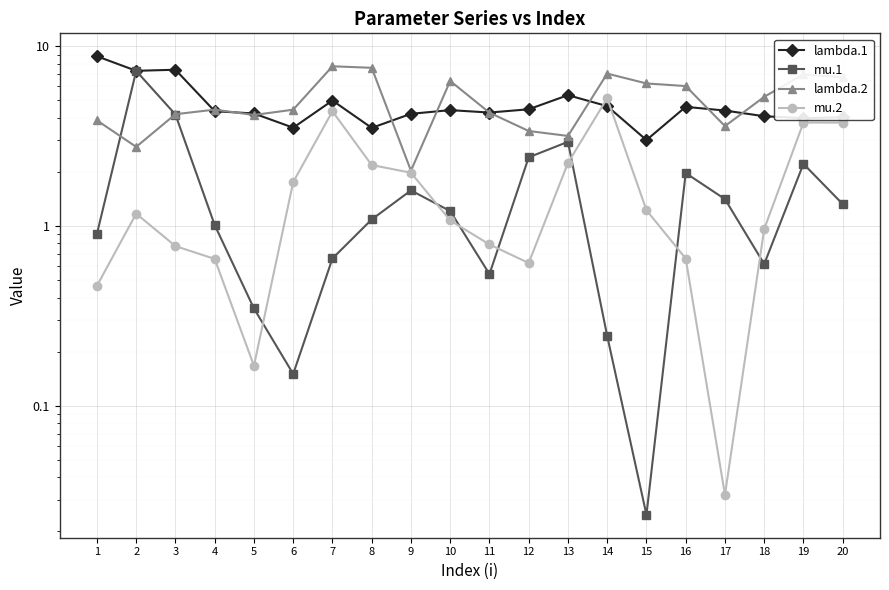

How many interior local valleys does the lambda.2 series have?

5